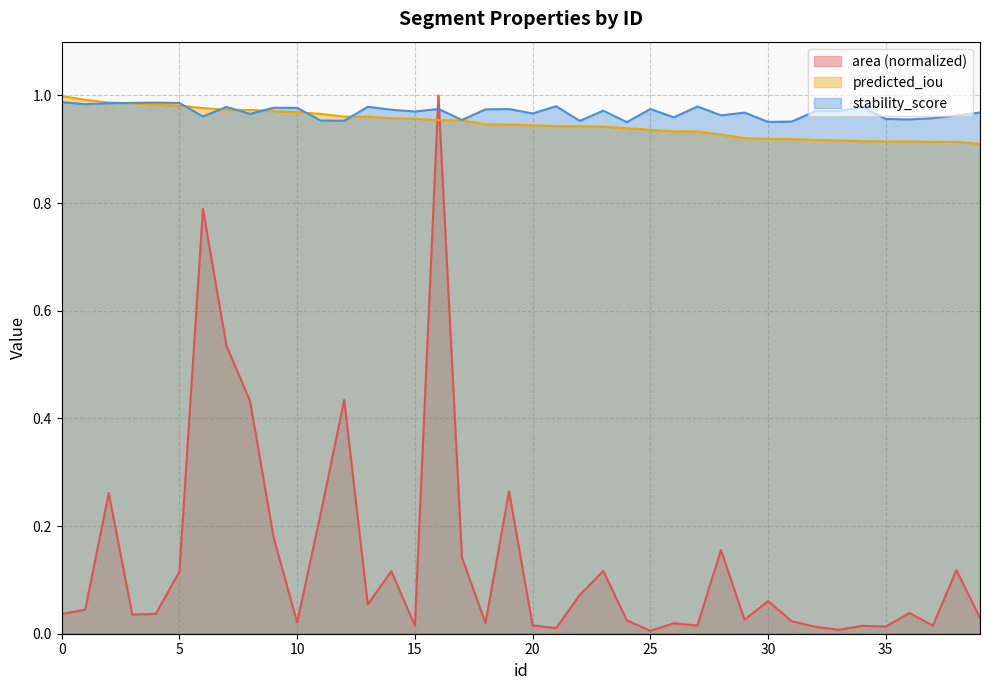

Does the chart display data point markers on the line(s)?

No